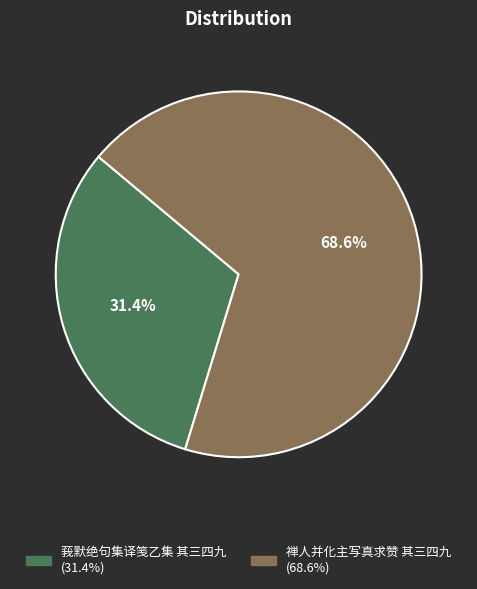

True or false: 禅人并化主写真求赞 其三四九 accounts for 57% of the total.

False